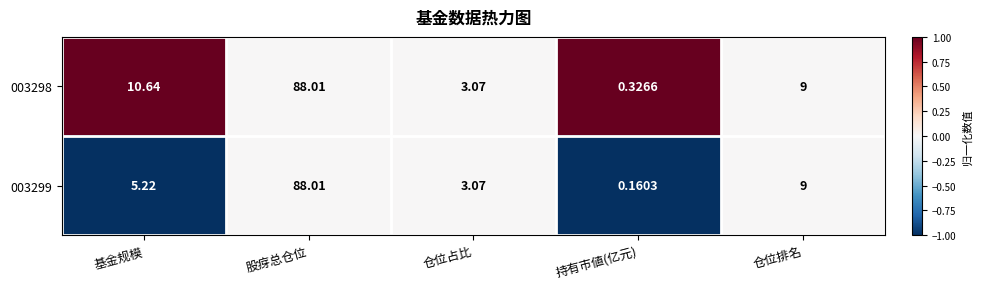

How many data points in 003298 are less than 9?

2